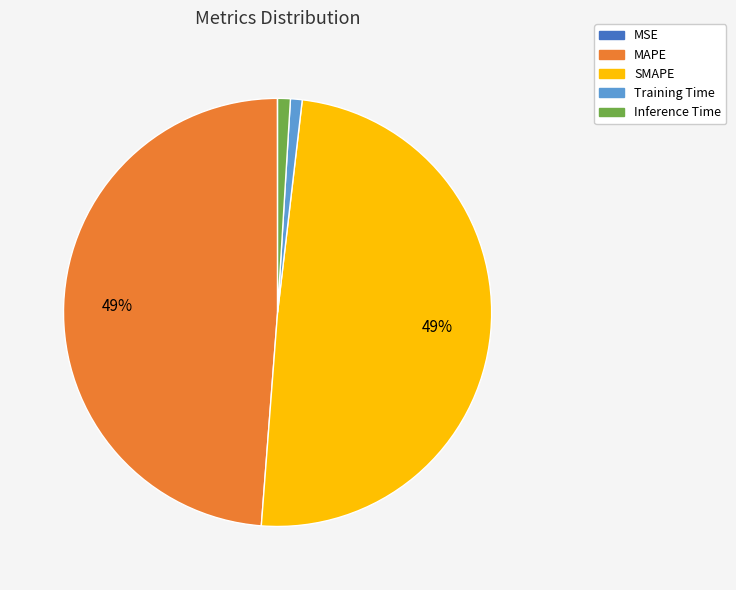

To the nearest percent, what is the difference between the largest and smallest slice percentages?

49%